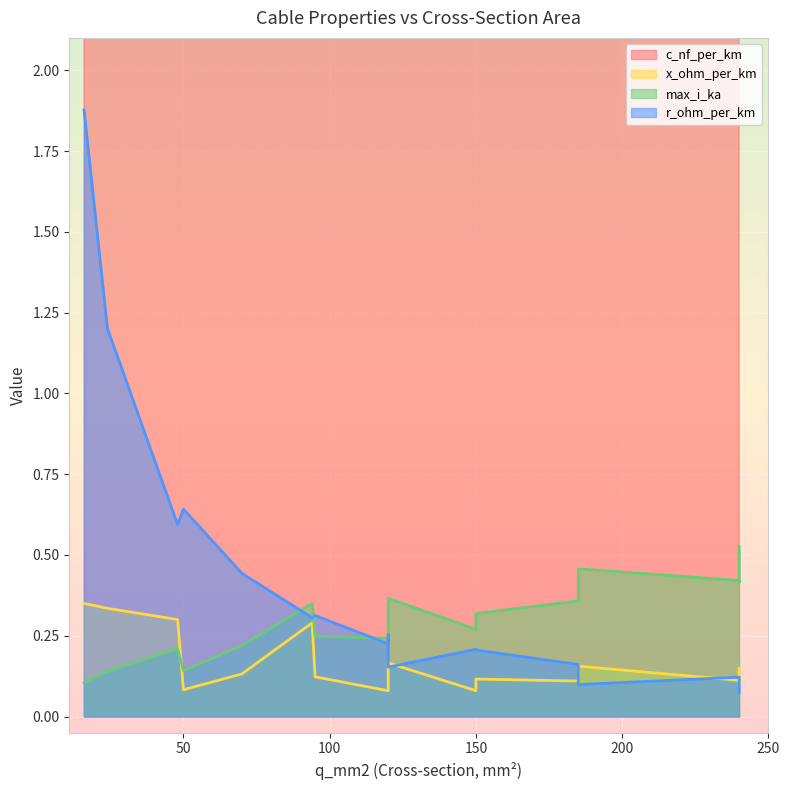

The c_nf_per_km series shows 190.0 at 70. True or false?

True